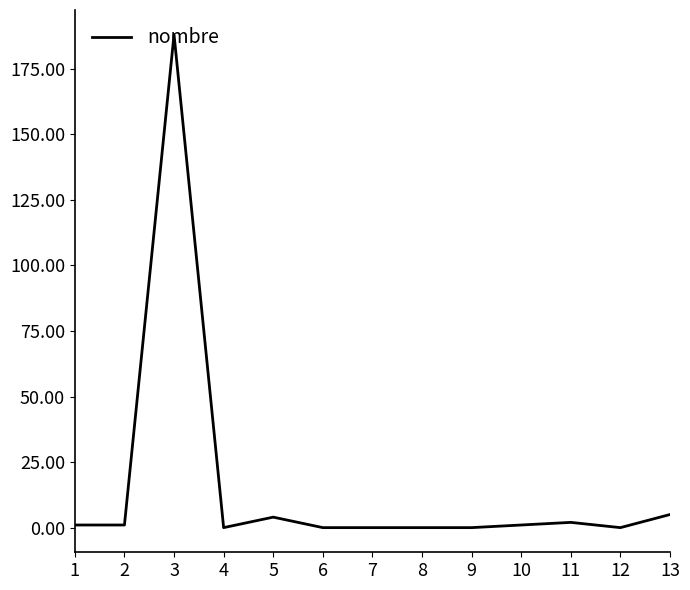

Reading right to left, list all the values displayed in this chart.

5	0	2	1	0	0	0	0	4	0	188	1	1